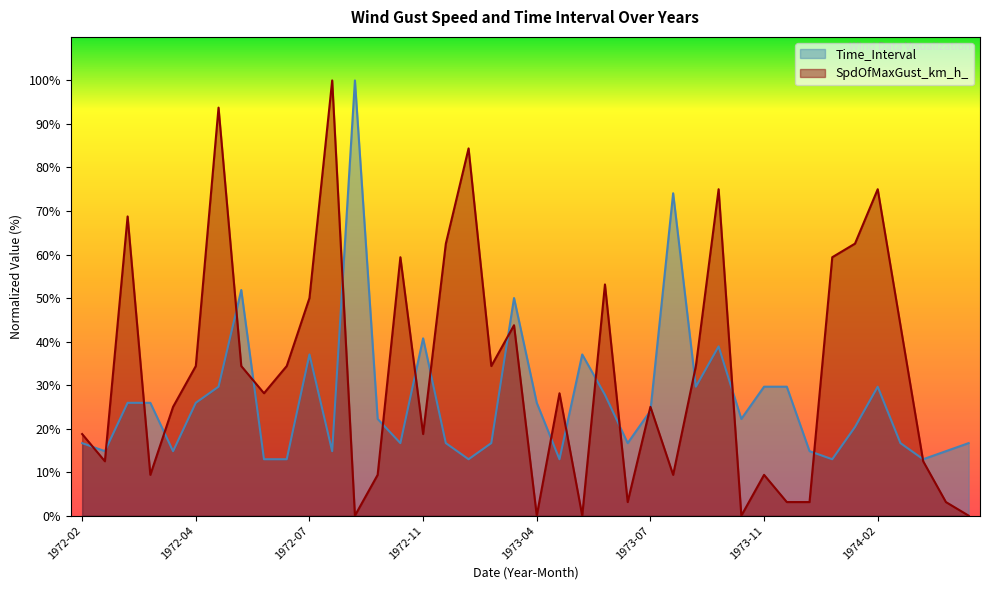

How many intersections are there between SpdOfMaxGust_km_h_ and Time_Interval?

21